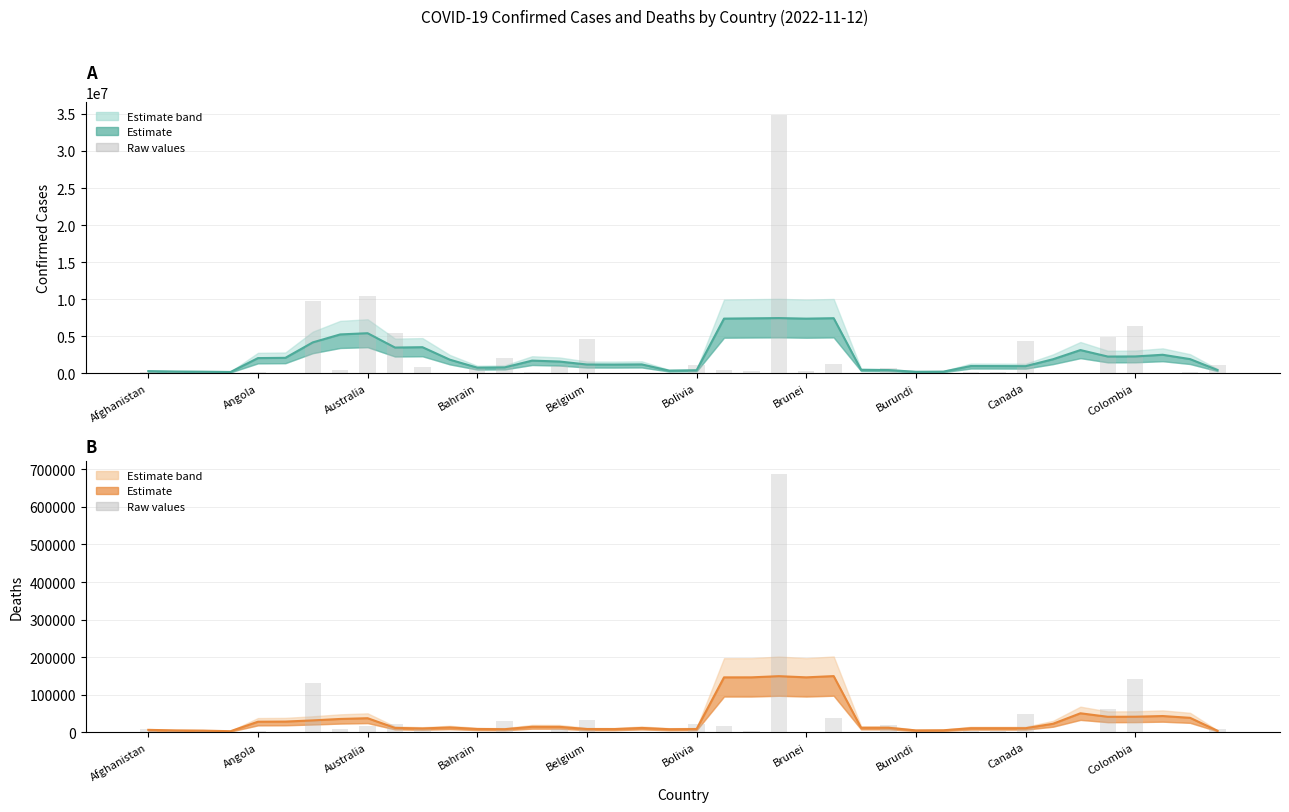

What position from the left is 18?

19